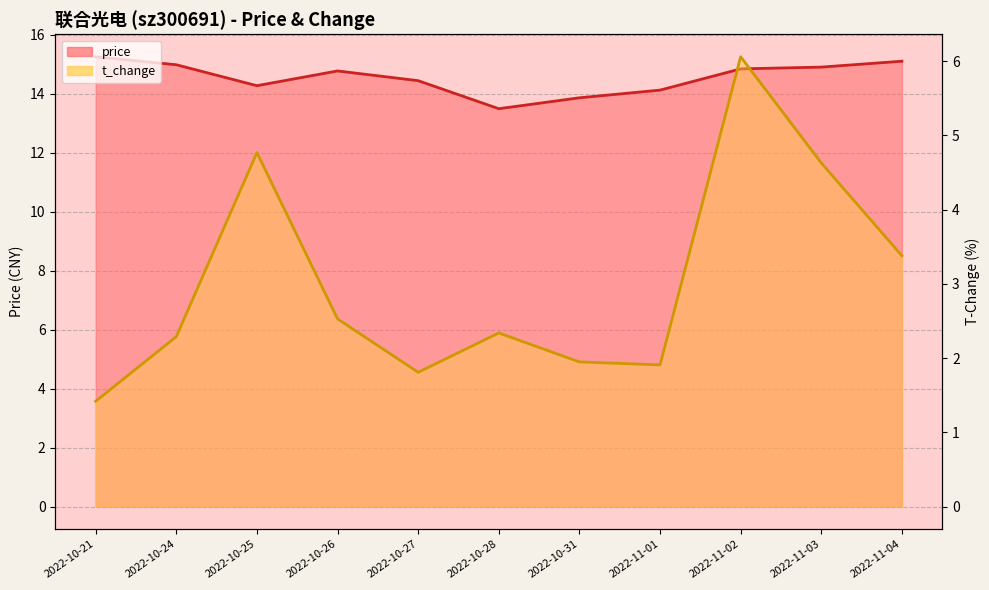

What is the difference between the maximum and minimum values in the t_change series?

4.6